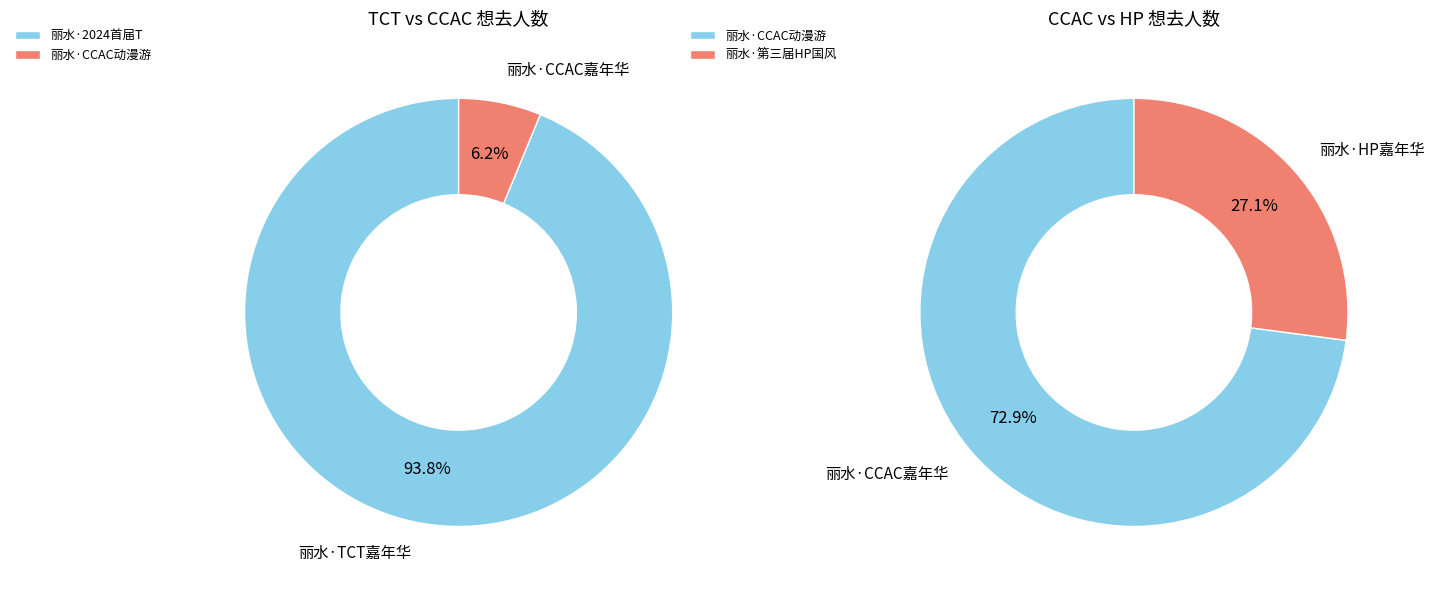

Combined, what portion of the pie is 丽水·第三届HP国风动漫游戏嘉年华 and 丽水·CCAC动漫游戏嘉年华?

8.3%